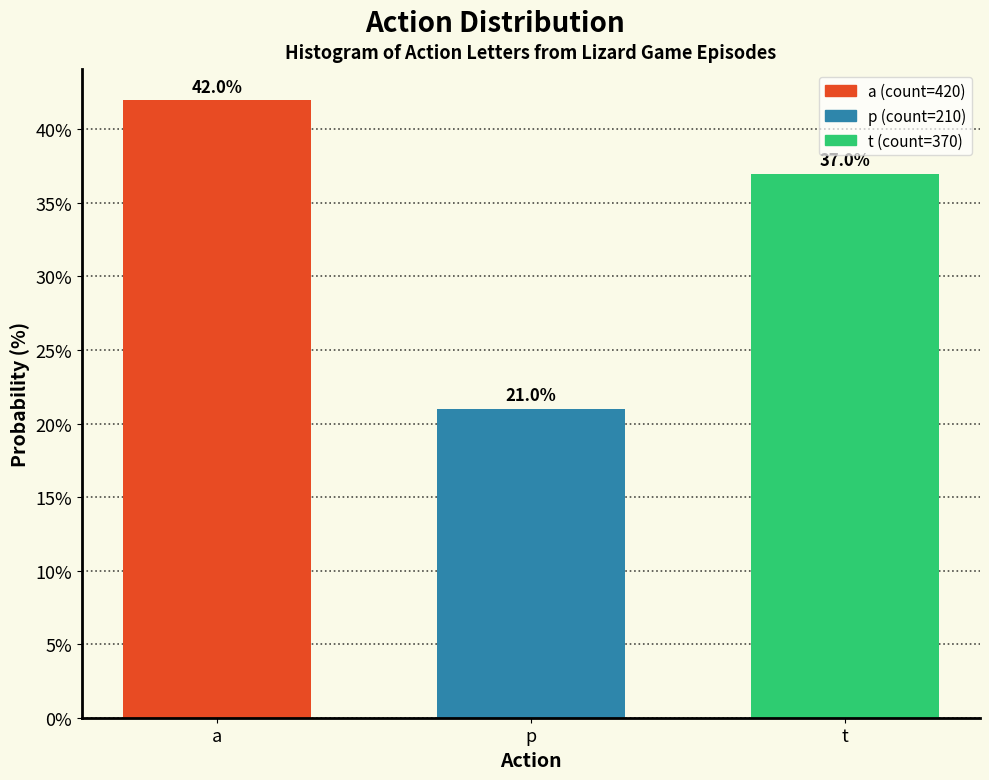

Reading left to right, what are all the values shown in this chart?

42	21	37